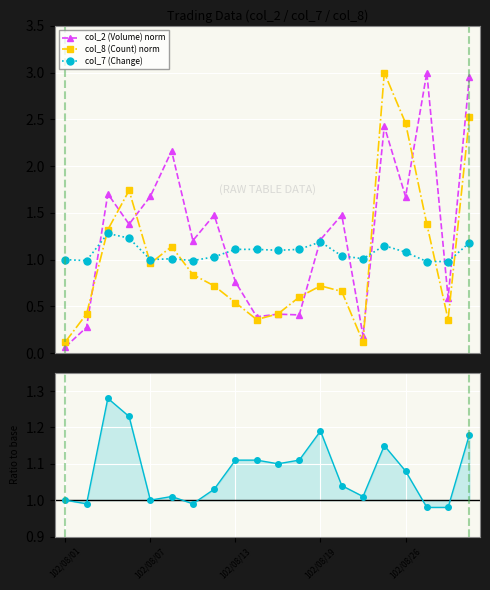

List the series in order of their peak value, lowest first.

col_7 (Change), col_7 ratio, col_2 (Volume) norm, col_8 (Count) norm